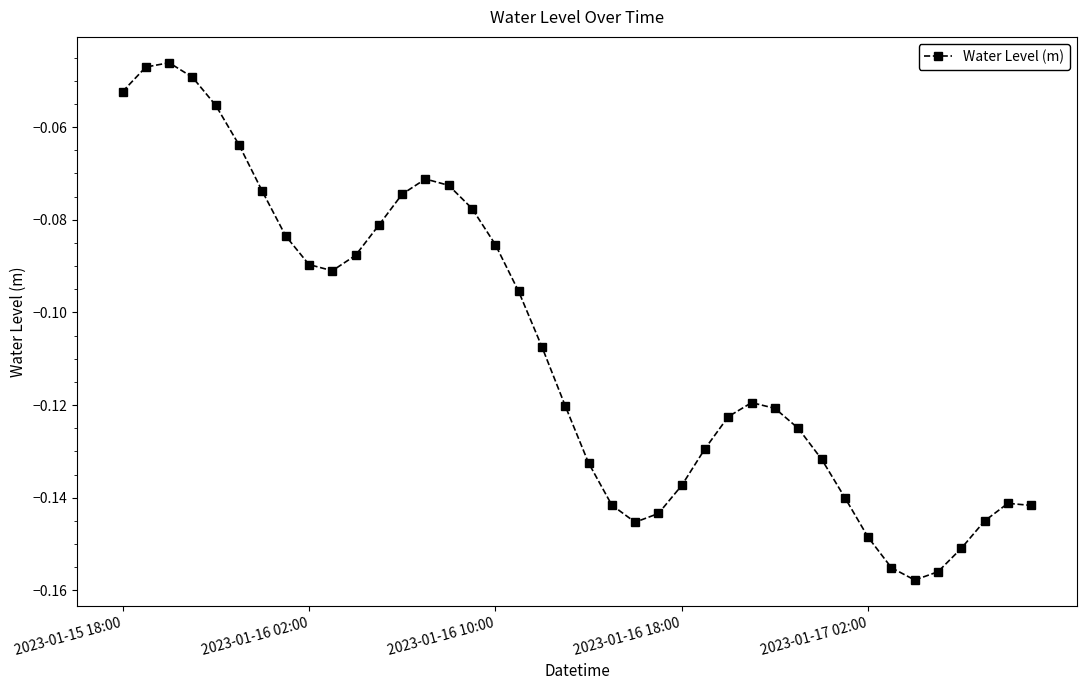

True or false: there are more than 0 points higher than both neighbors.

True